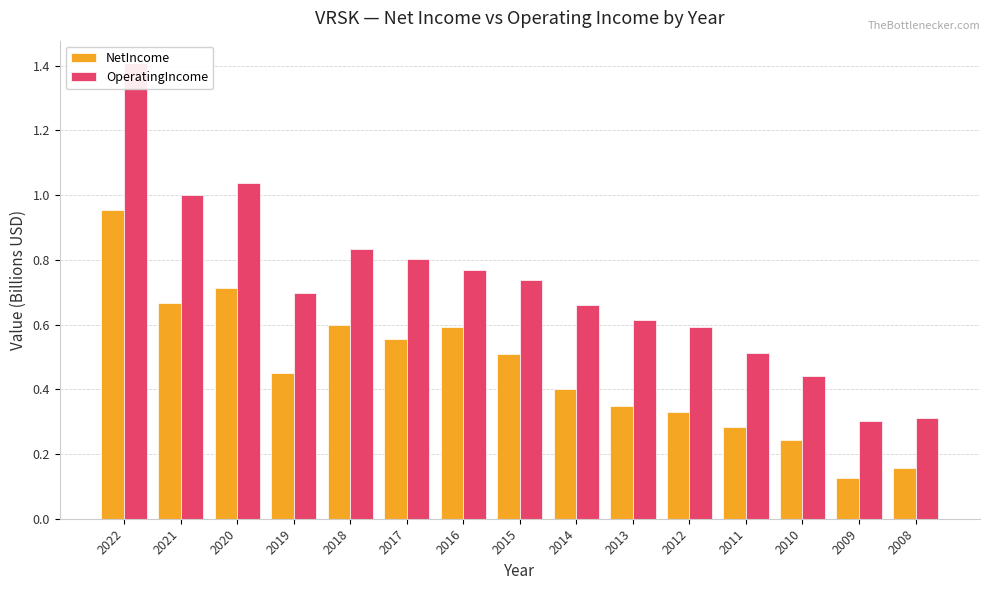

List the series in order of their overall mean, lowest first.

NetIncome, OperatingIncome